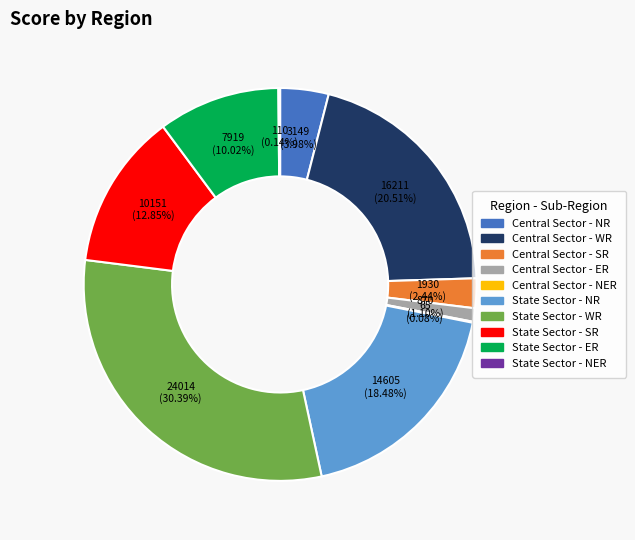

Between State Sector - NR and Central Sector - NR, which is larger?

State Sector - NR